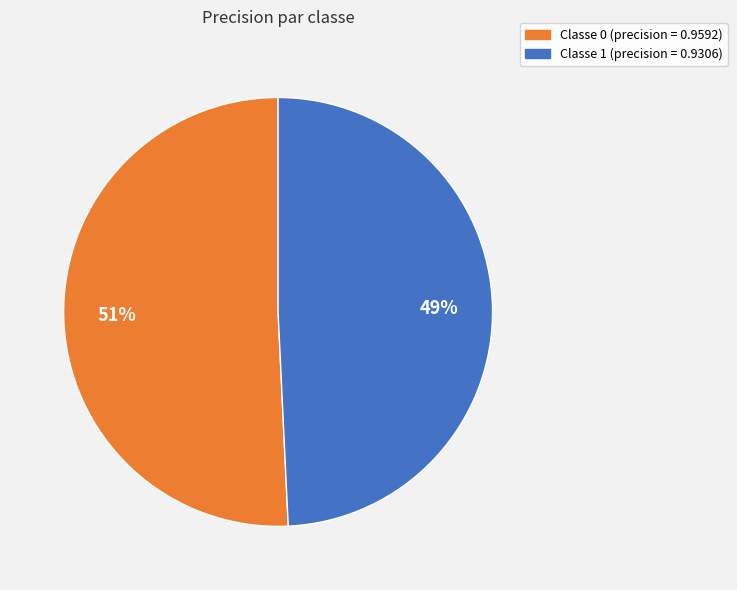

Does any single category account for the majority?

Yes